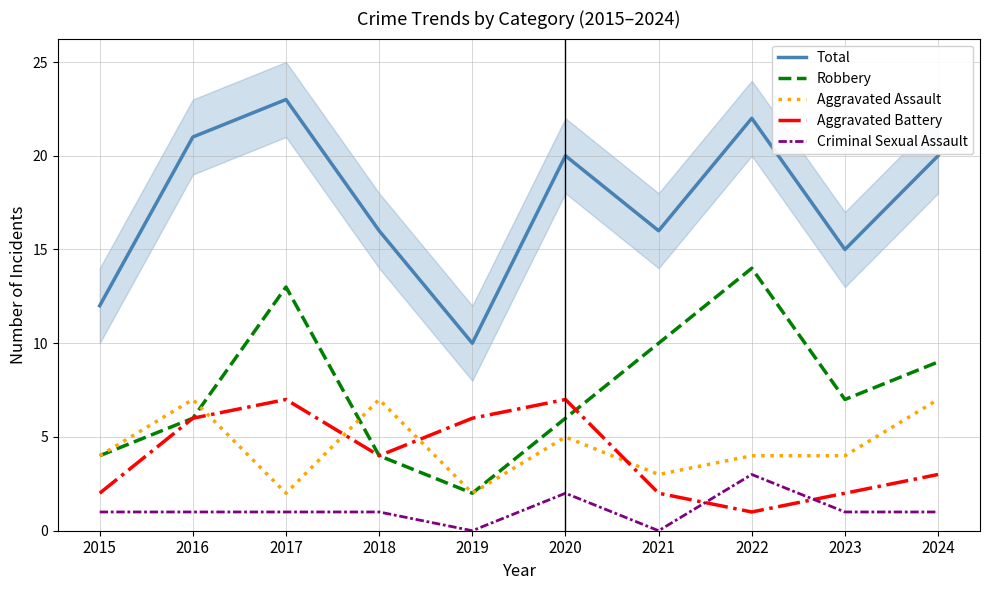

Reading left to right, what are all the values shown in this chart?

Total: 2015=12	2016=21	2017=23	2018=16	2019=10	2020=20	2021=16	2022=22	2023=15	2024=20
Robbery: 2015=4	2016=6	2017=13	2018=4	2019=2	2020=6	2021=10	2022=14	2023=7	2024=9
Aggravated Assault: 2015=4	2016=7	2017=2	2018=7	2019=2	2020=5	2021=3	2022=4	2023=4	2024=7
Aggravated Battery: 2015=2	2016=6	2017=7	2018=4	2019=6	2020=7	2021=2	2022=1	2023=2	2024=3
Criminal Sexual Assault: 2015=1	2016=1	2017=1	2018=1	2019=0	2020=2	2021=0	2022=3	2023=1	2024=1